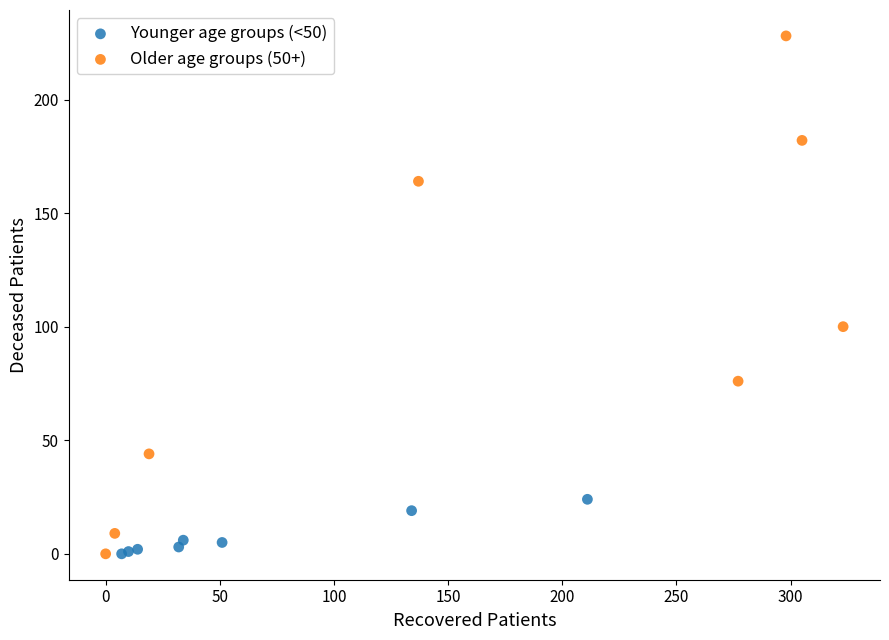

Which series has the largest Y range (max minus min)?

Older age groups (50+)